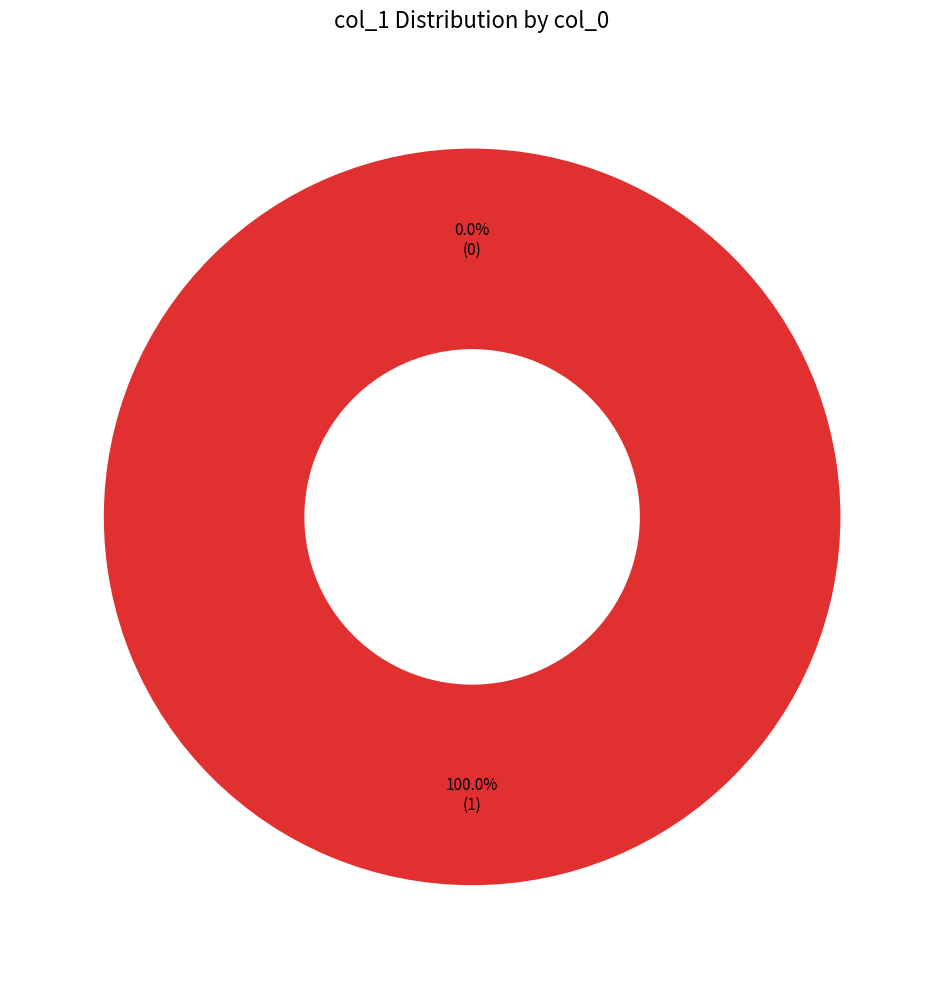

How many slices are in this pie chart?

2